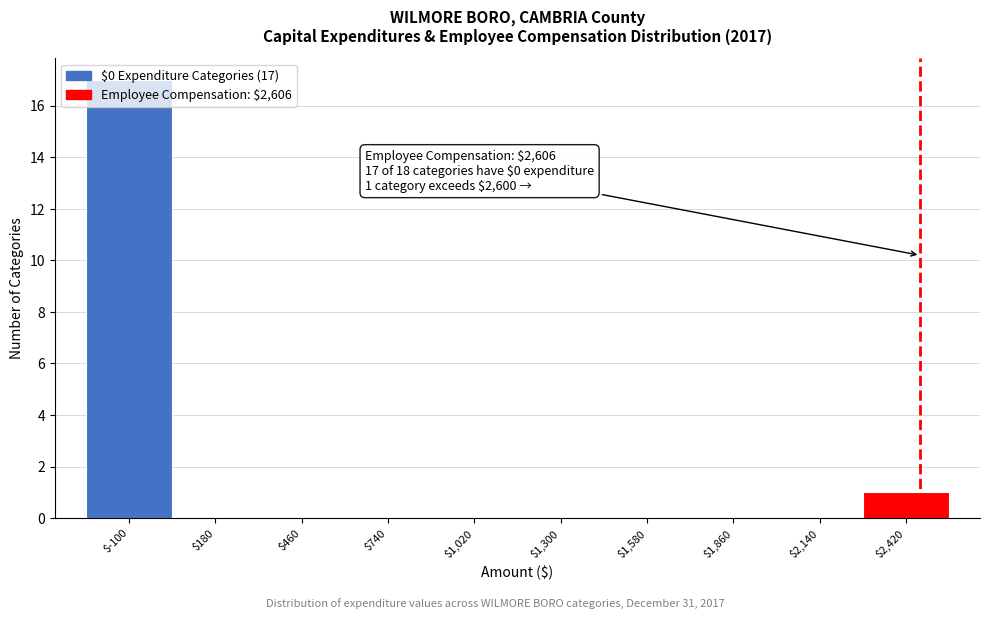

What is the maximum value shown in the chart?

17